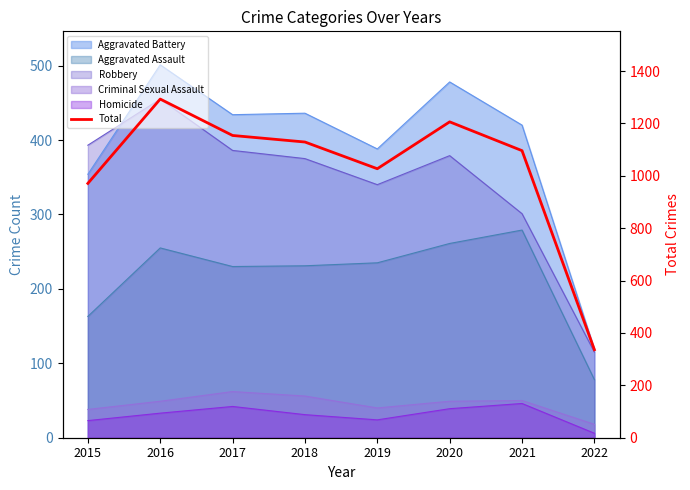

Reading right to left, transcribe all the data shown in this chart.

336	1096	1206	1027	1129	1154	1293	971